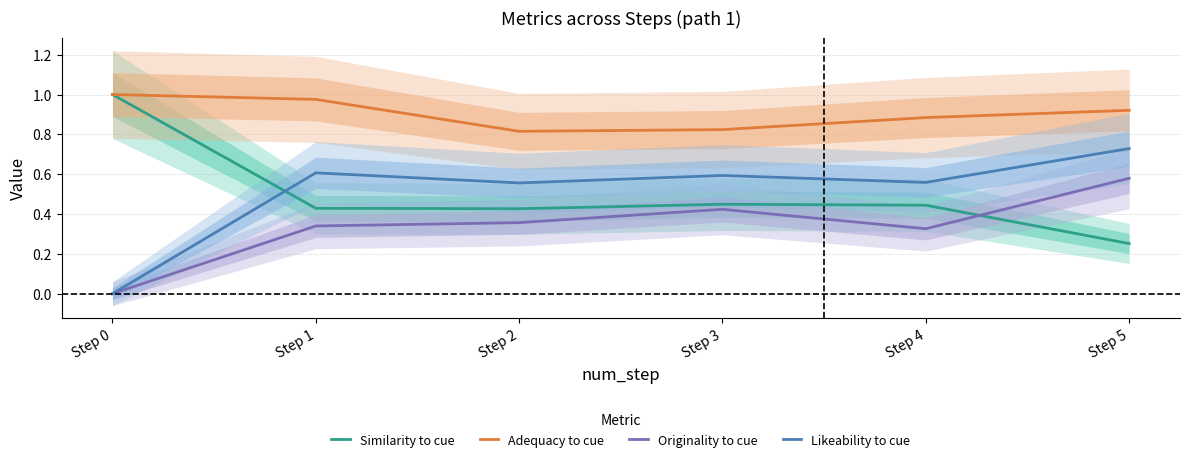

At how many categories does at least one series exceed 0?

6